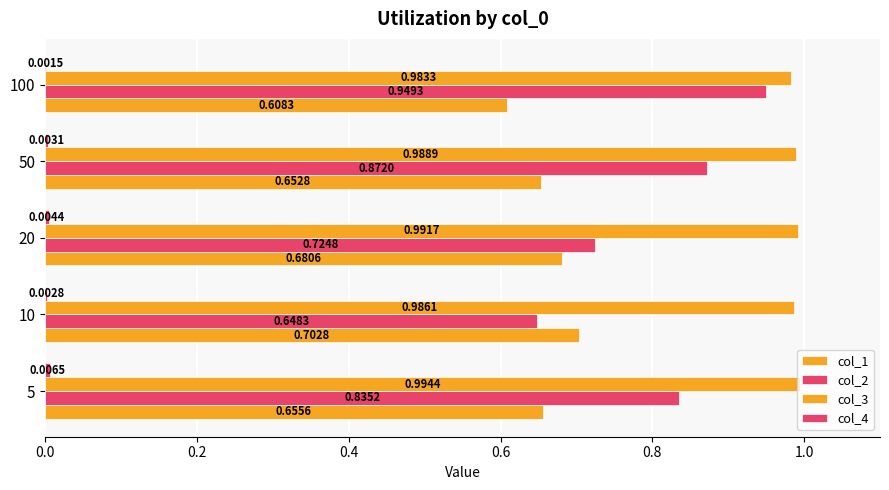

How many distinct data groups are displayed?

4